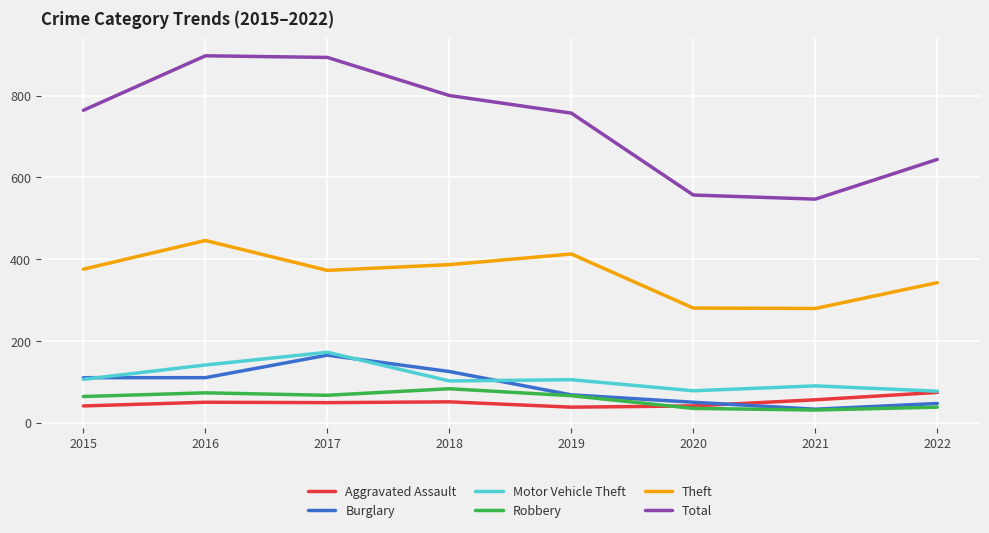

How many Motor Vehicle Theft values are between 91 and 142?

5